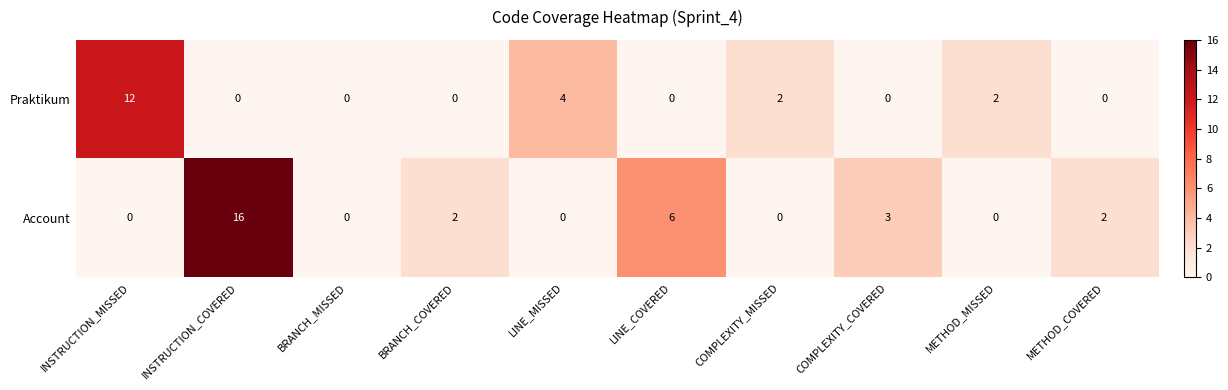

How many data points in Praktikum are above 0?

4